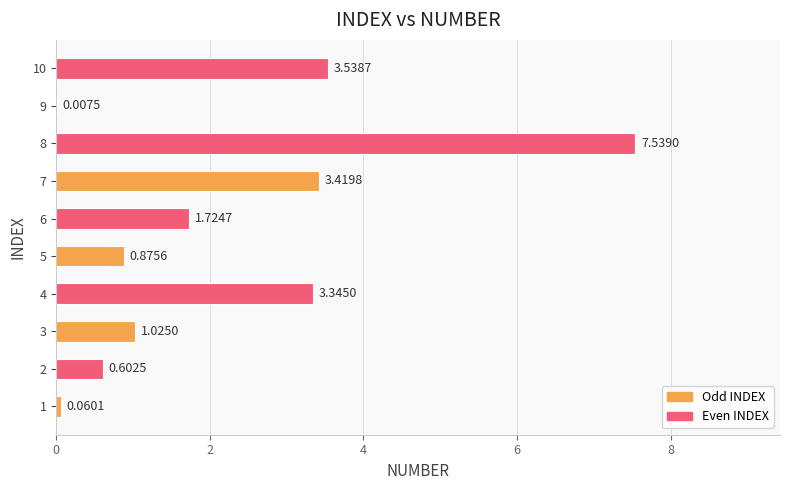

Are the bars grouped side by side (vs. stacked)?

No